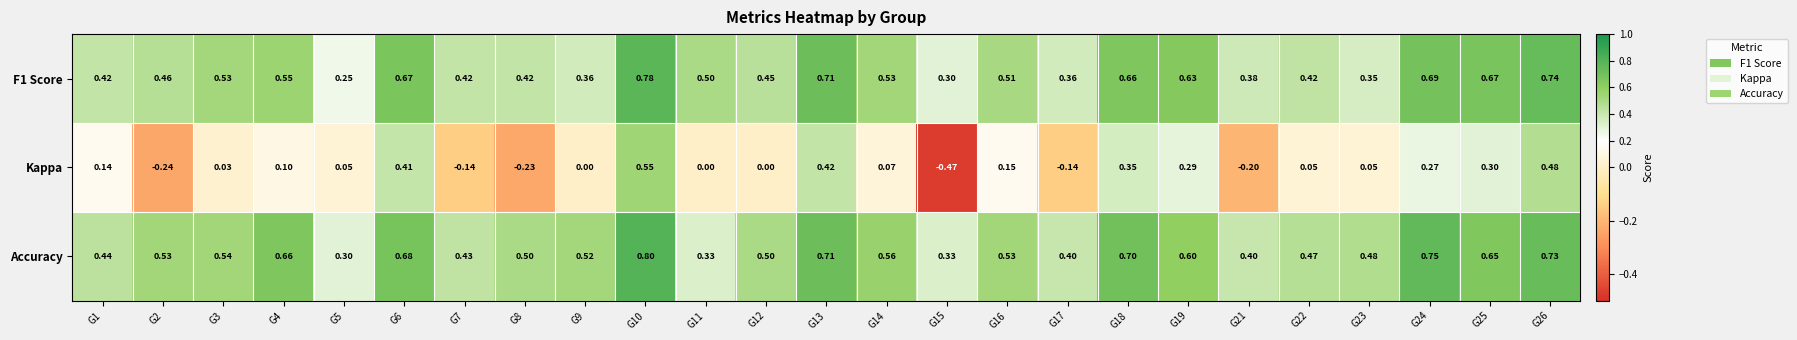

Which series has the largest total across all categories?

Accuracy